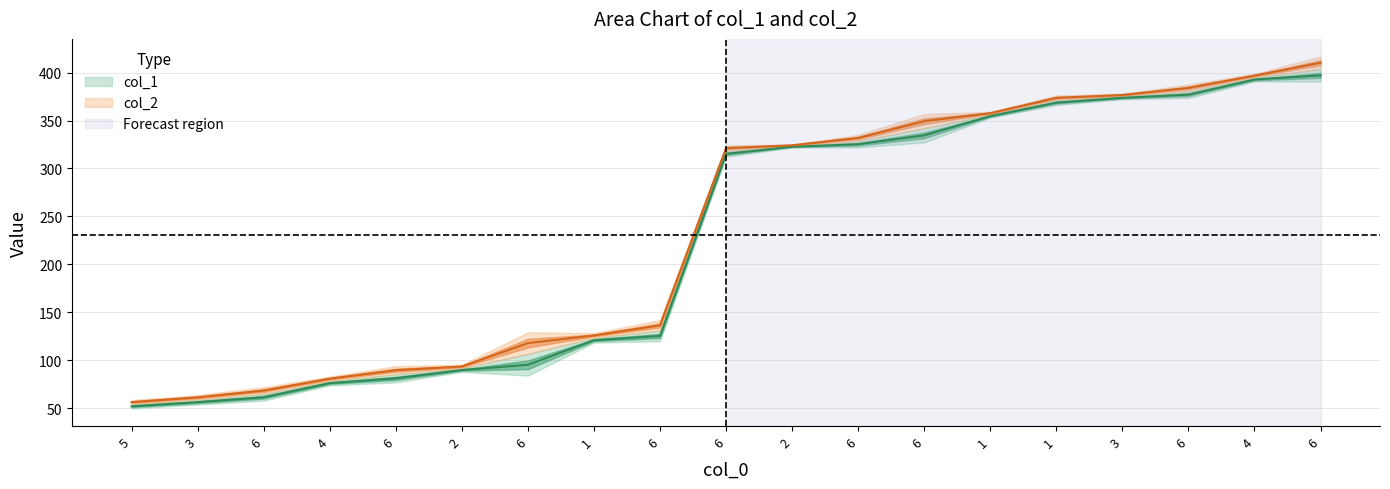

What is the value of the col_2 point at the 8th from the left?

125.8